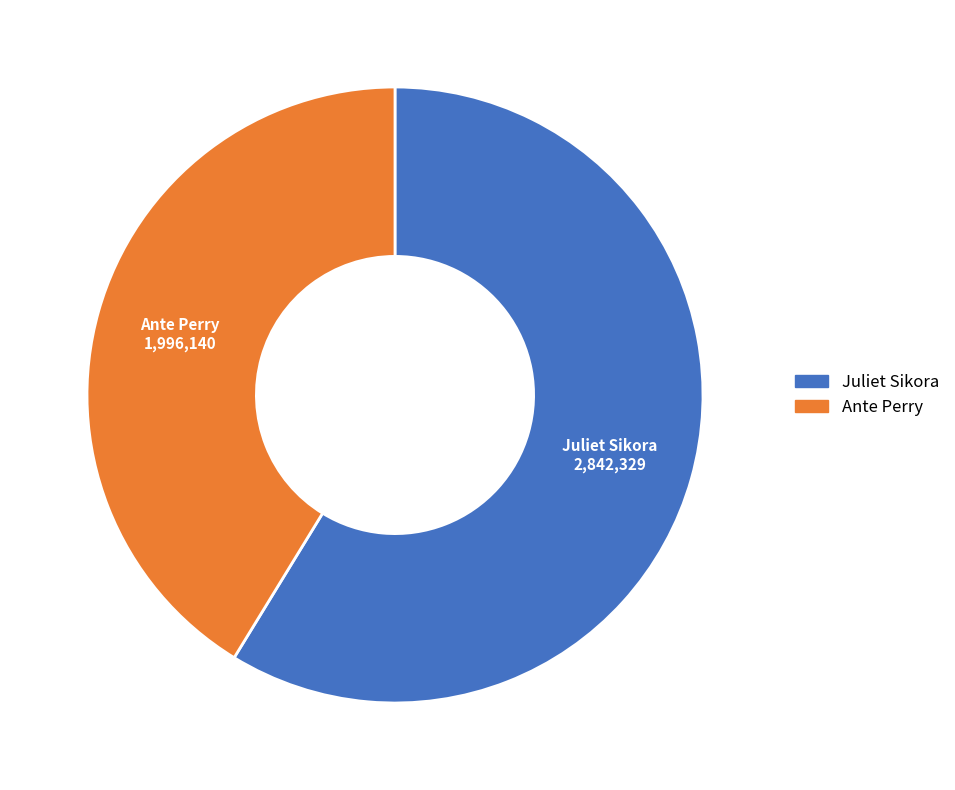

Rank the categories by value from lowest to highest.

Ante Perry, Juliet Sikora